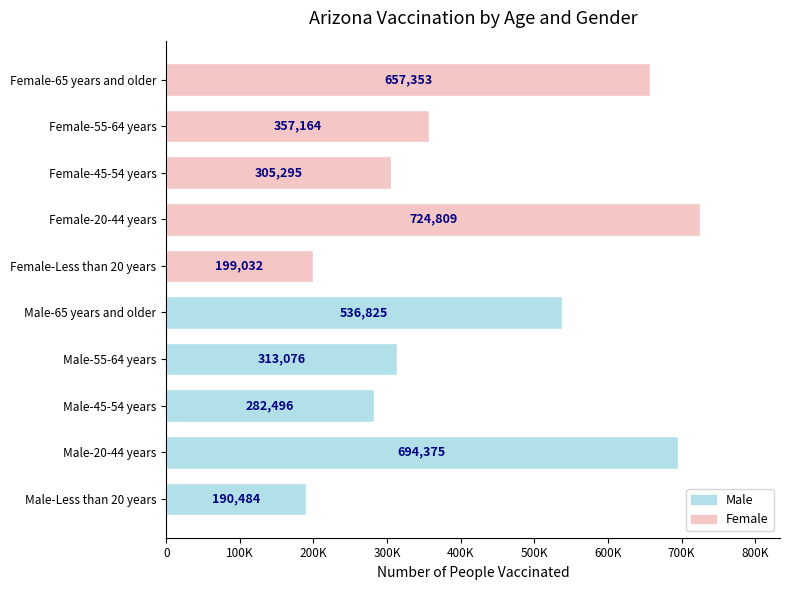

The chart shows a value of 346088 at Female-20-44 years. True or false?

False